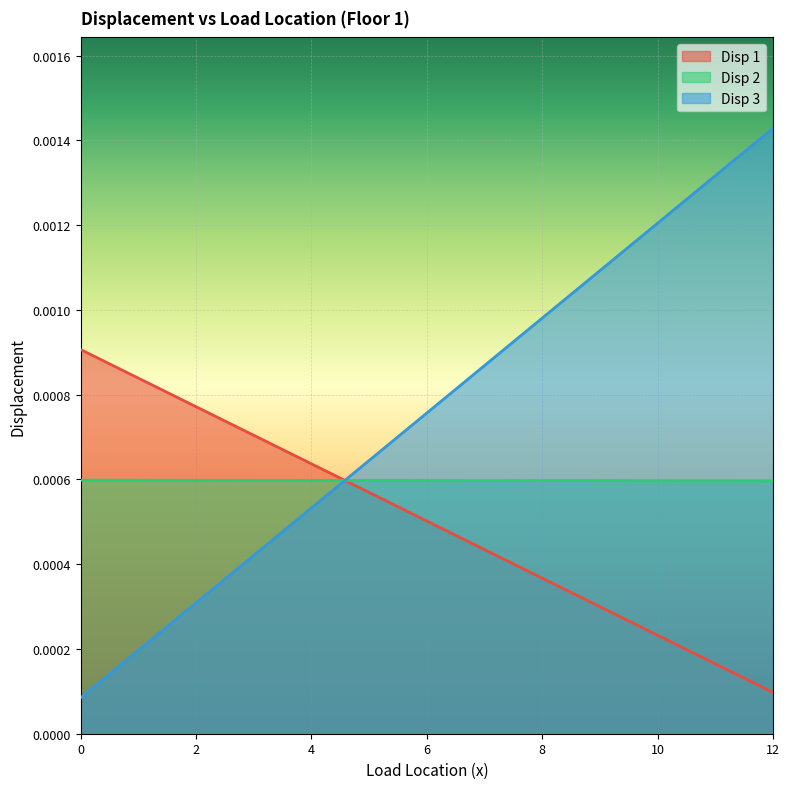

The Disp 3 series shows 0.0 at 6.5. True or false?

False